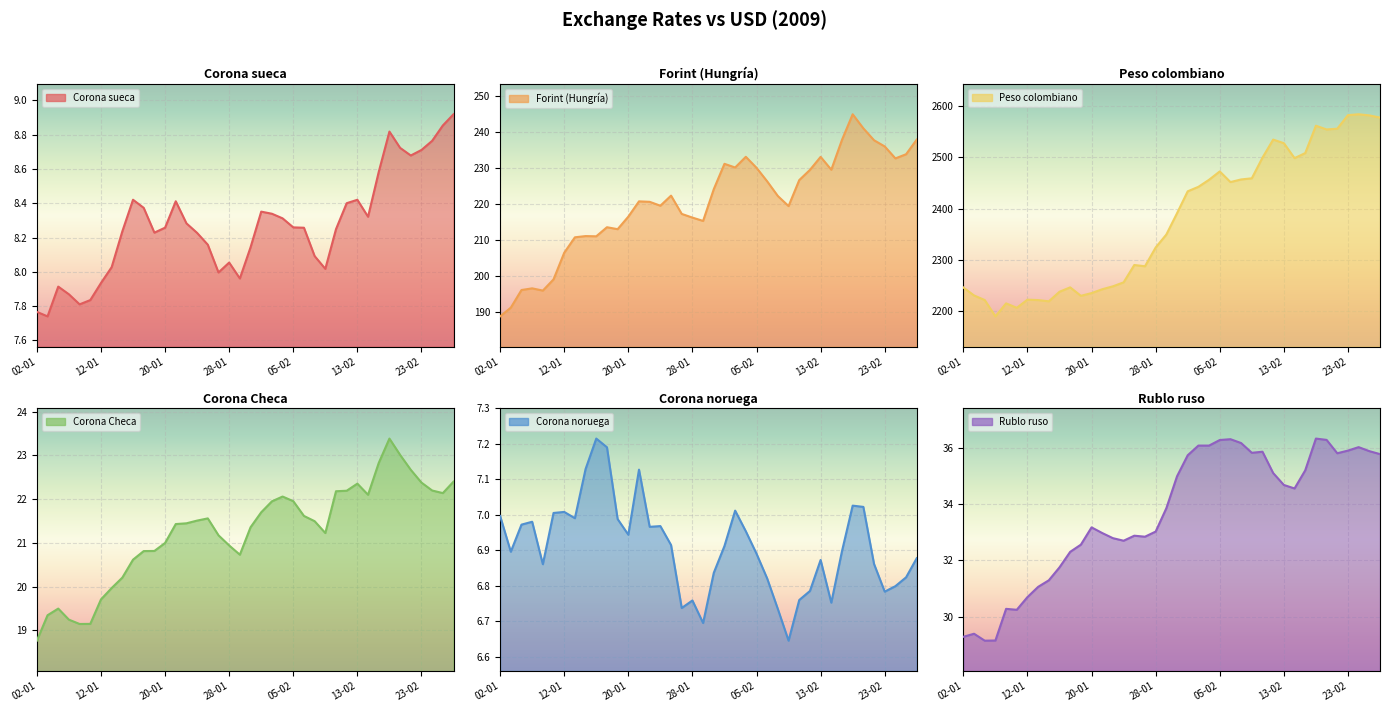

What is the label of the 1st point from the left?

02-01